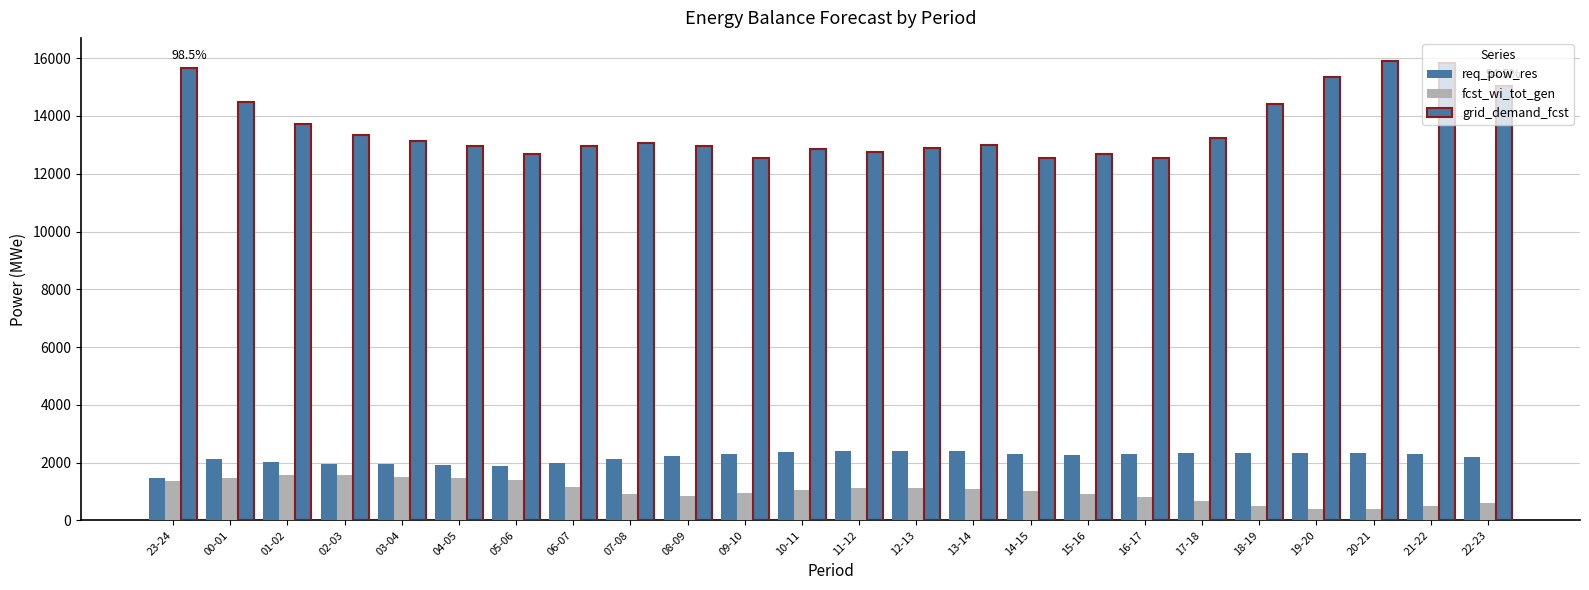

The req_pow_res series shows 4020 at 18-19. True or false?

False